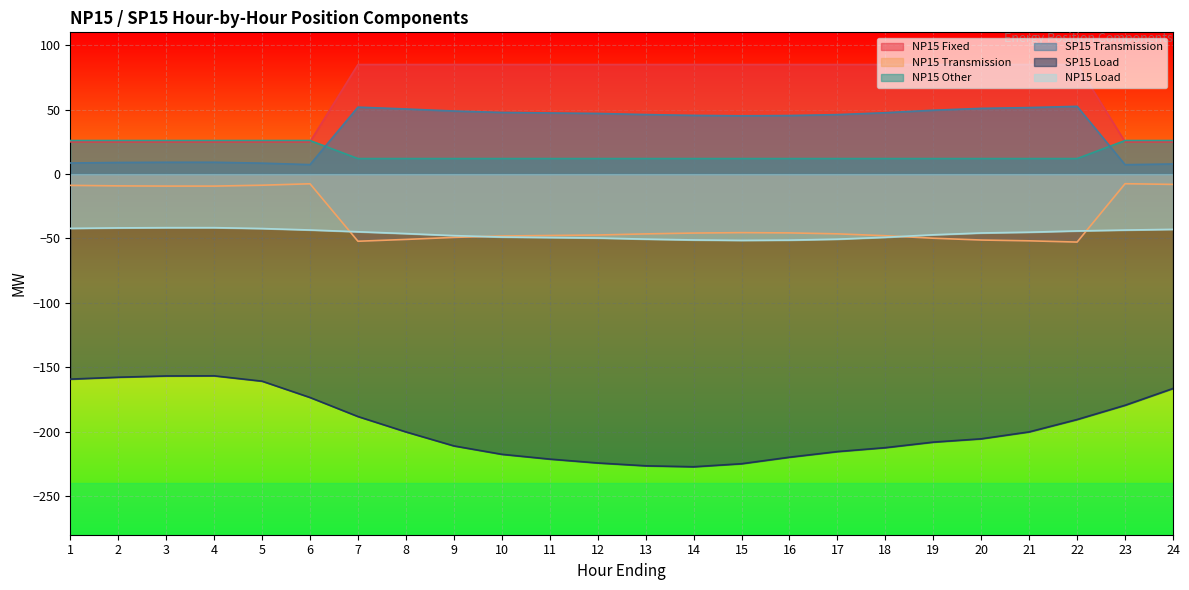

What value does the SP15 Load series have at 11?

-221.3